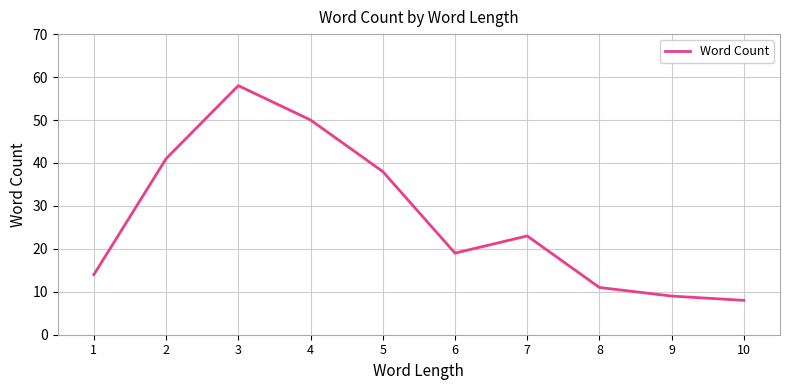

The chart shows a value of 16 at 5. True or false?

False